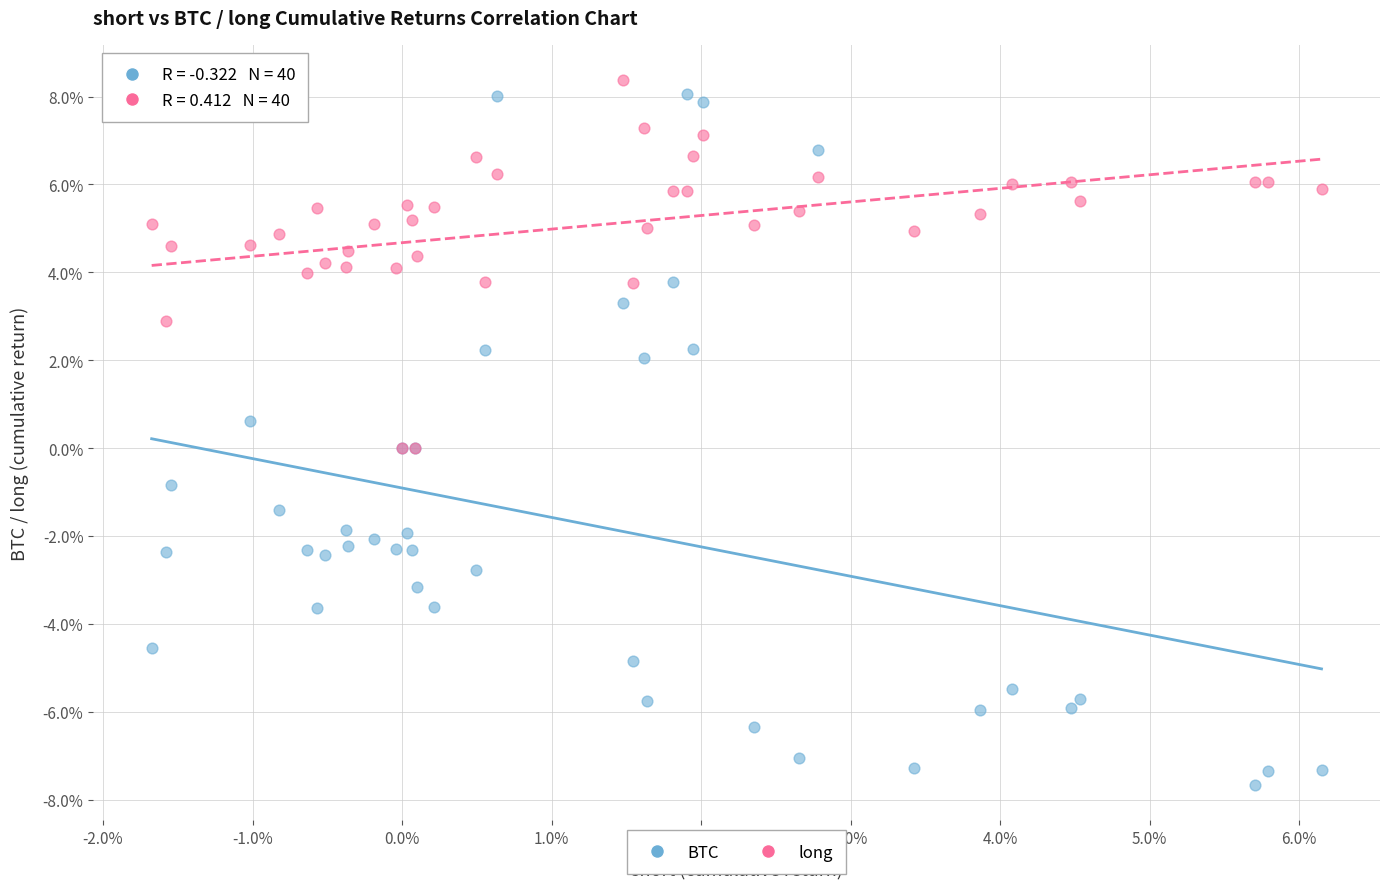

Which series reaches the minimum Y coordinate?

BTC